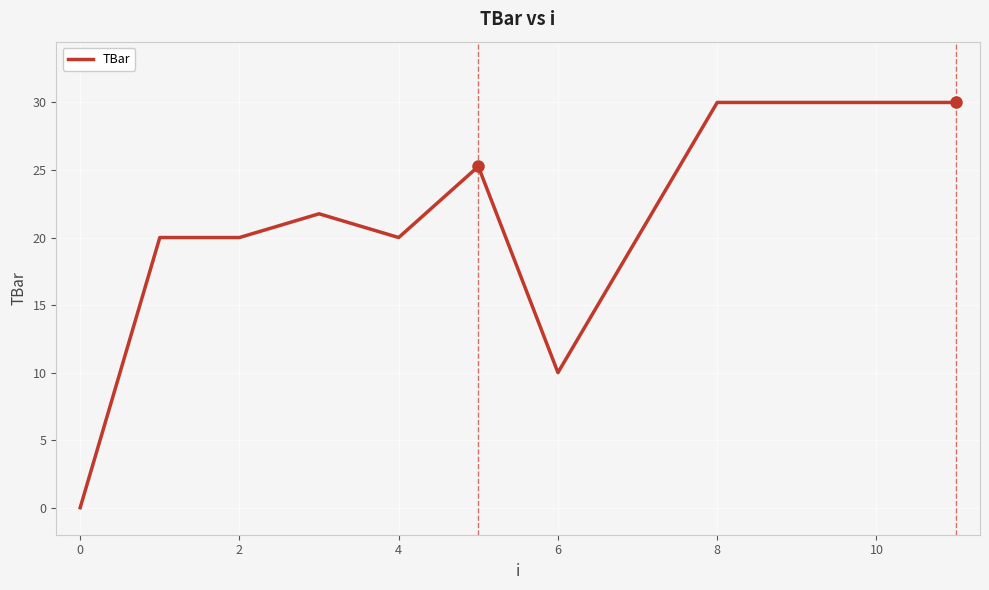

Does the chart display data point markers on the line(s)?

No